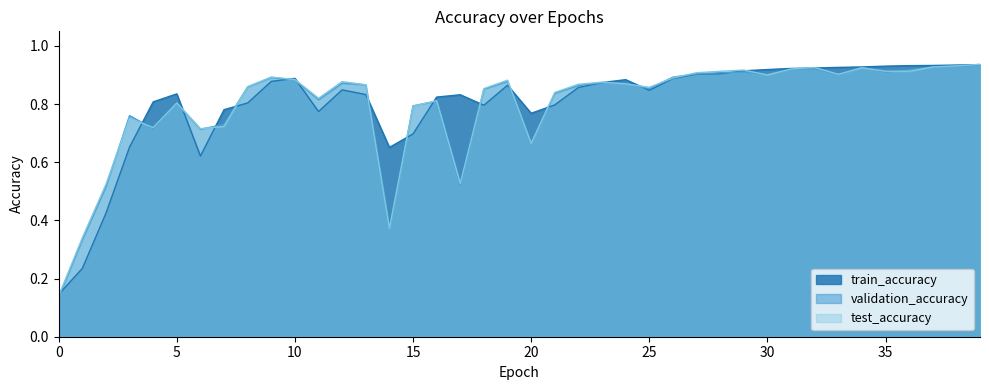

Which series has the widest spread of values?

validation_accuracy